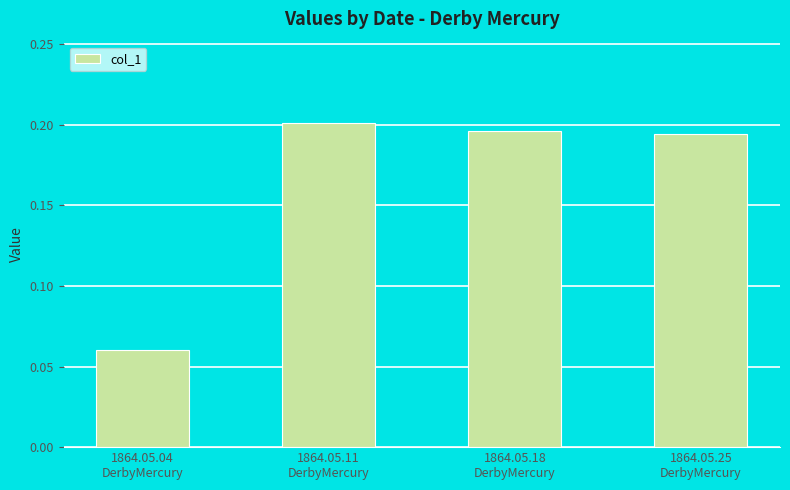

What is the sum of all values?

0.7